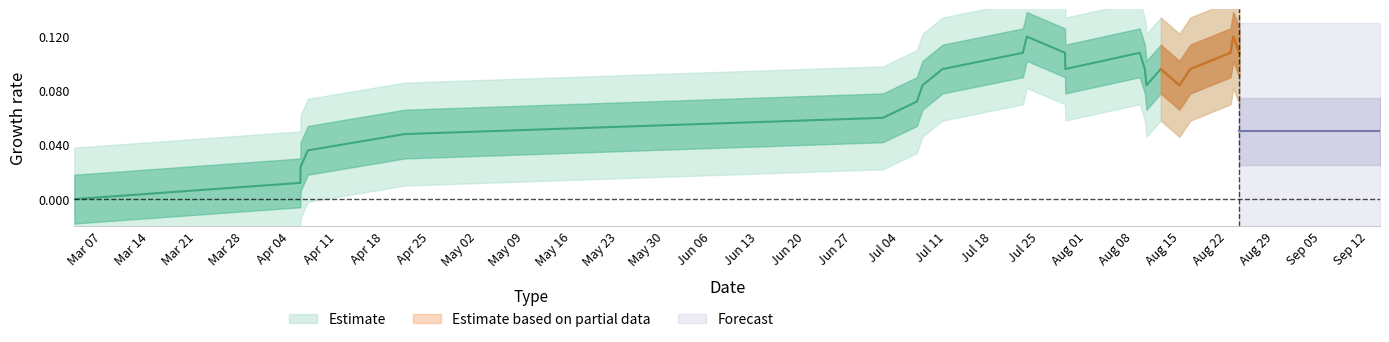

Does the chart have visible grid lines?

No